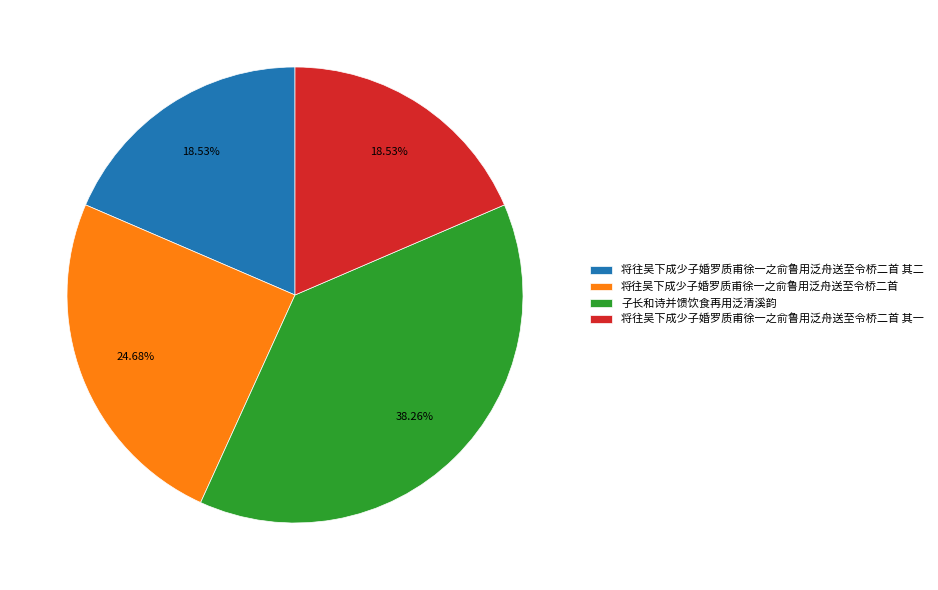

Which category has the biggest portion of the pie?

子长和诗并馈饮食再用泛清溪韵